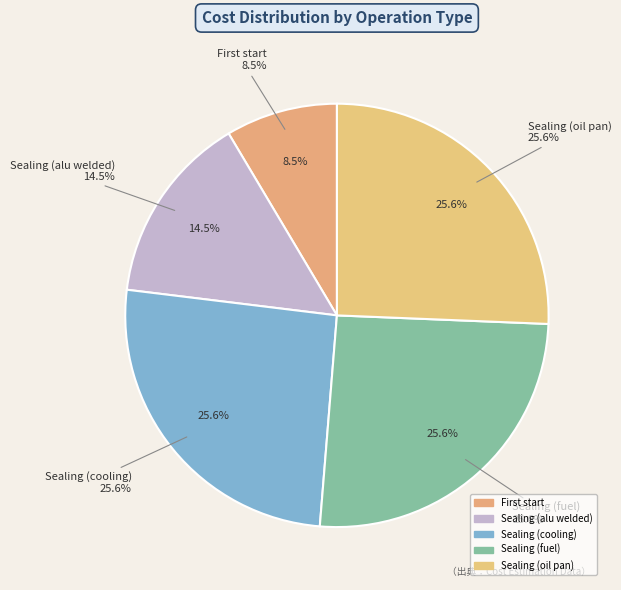

To the nearest percent, what is the difference between the largest and smallest slice percentages?

17%